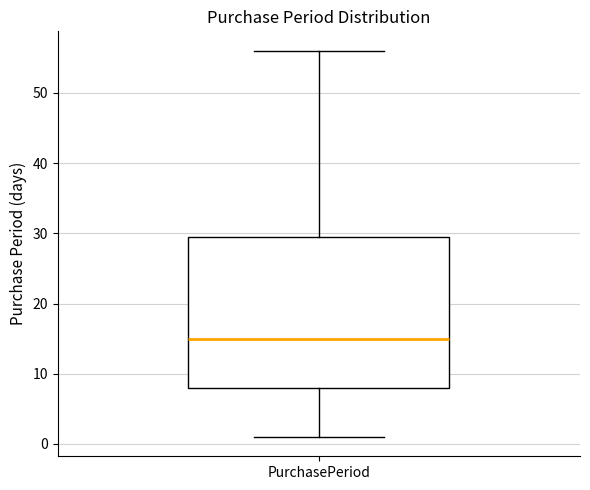

Where does the lower whisker of the box for PurchasePeriod end on the y-axis? The values are not printed on the chart, so give them approximately, as read against the axis.

1